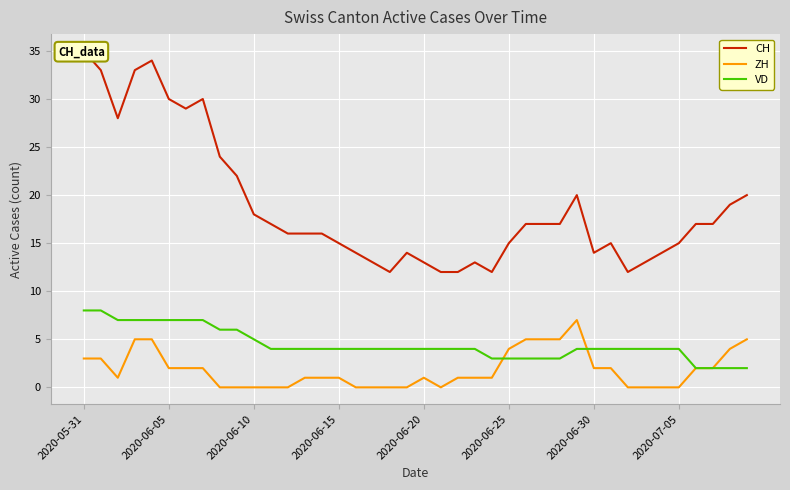

Reading left to right, extract all data points from this chart.

CH: 35	33	28	33	34	30	29	30	24	22	18	17	16	16	16	15	14	13	12	14	13	12	12	13	12	15	17	17	17	20	14	15	12	13	14	15	17	17	19	20
ZH: 3	3	1	5	5	2	2	2	0	0	0	0	0	1	1	1	0	0	0	0	1	0	1	1	1	4	5	5	5	7	2	2	0	0	0	0	2	2	4	5
VD: 8	8	7	7	7	7	7	7	6	6	5	4	4	4	4	4	4	4	4	4	4	4	4	4	3	3	3	3	3	4	4	4	4	4	4	4	2	2	2	2